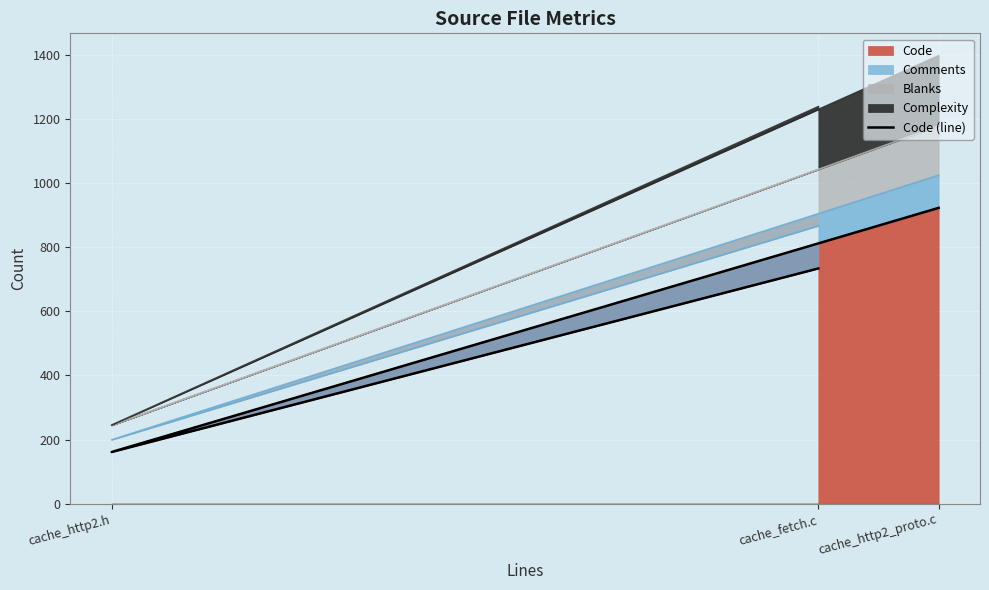

List the labels in order of value, smallest first.

cache_http2.h, cache_fetch.c, cache_http2_proto.c